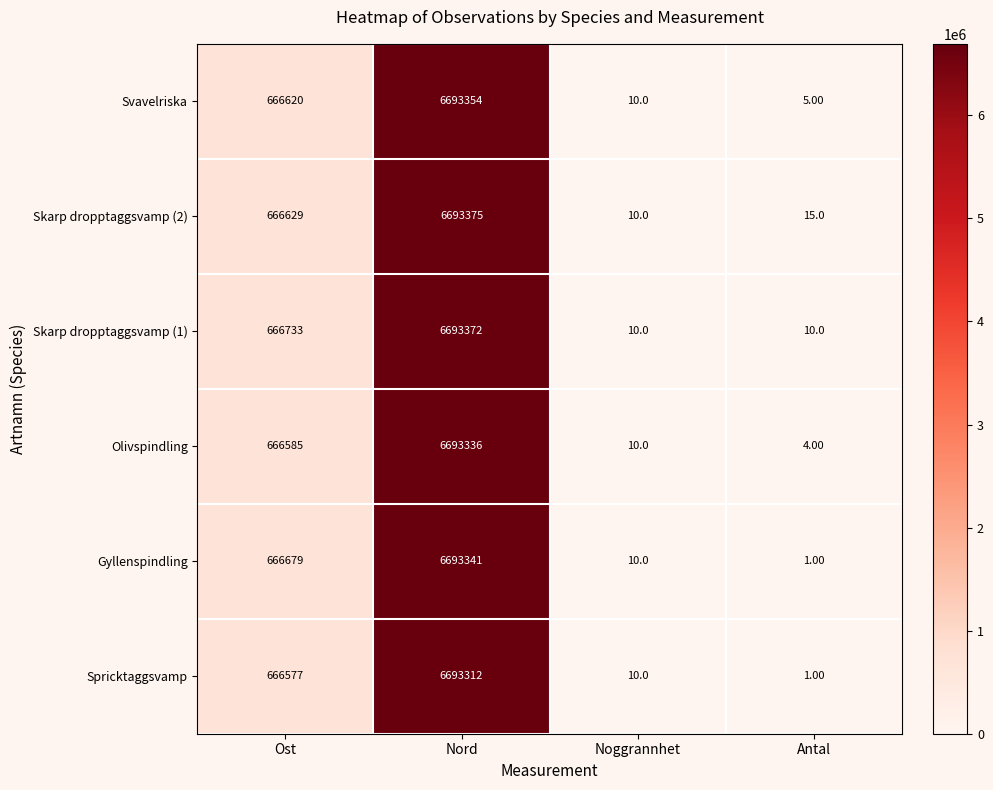

What is the difference between the maximum and second lowest values in the Olivspindling series?

6693326